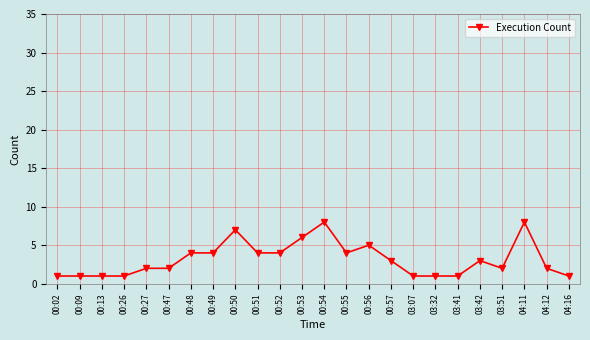

What is the sum of the values at 00:54 and 00:56?

13